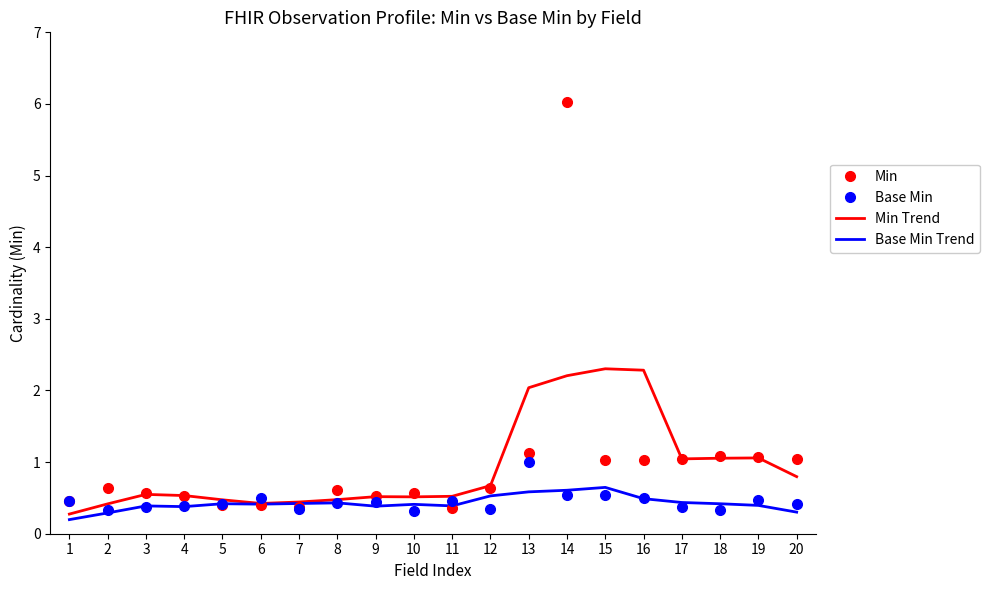

What is the maximum value shown in the chart?

6.0